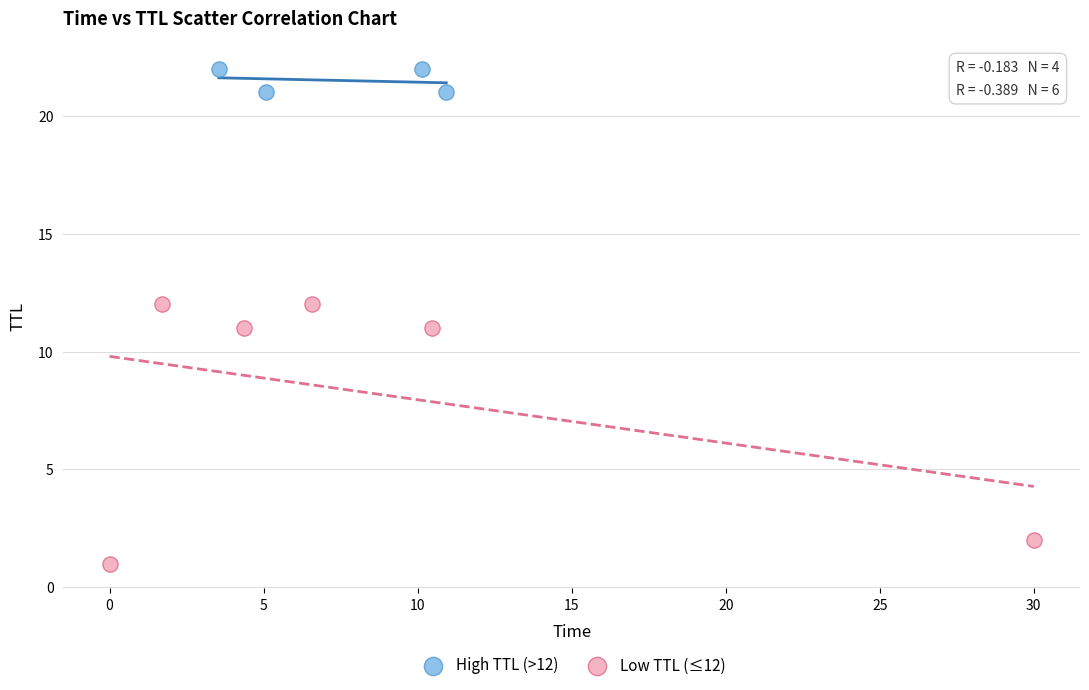

Which series has the largest Y range (max minus min)?

Low TTL (≤12)